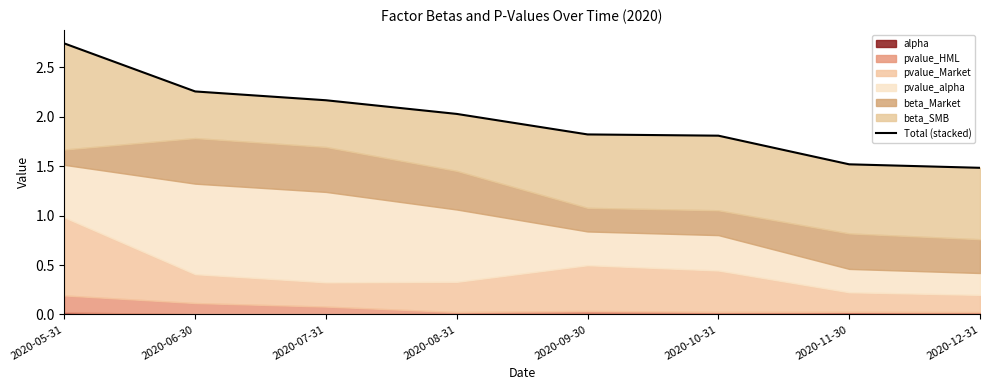

Is it true that the value at 2020-08-31 is 1.1?

False